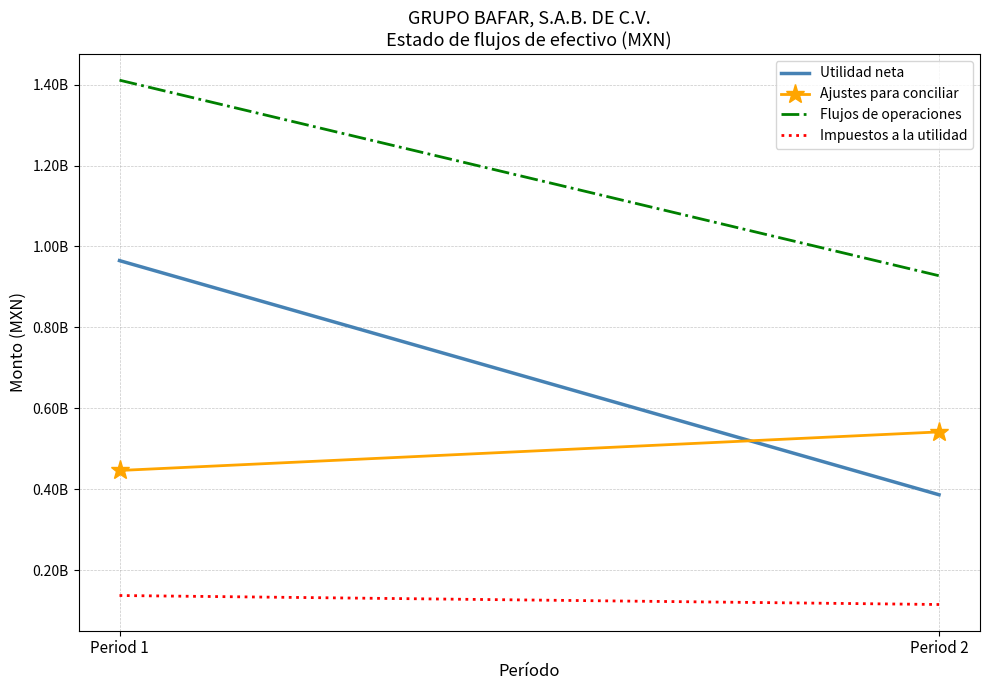

List the series in order of their overall mean, lowest first.

Impuestos a la utilidad, Ajustes para conciliar, Utilidad neta, Flujos de operaciones